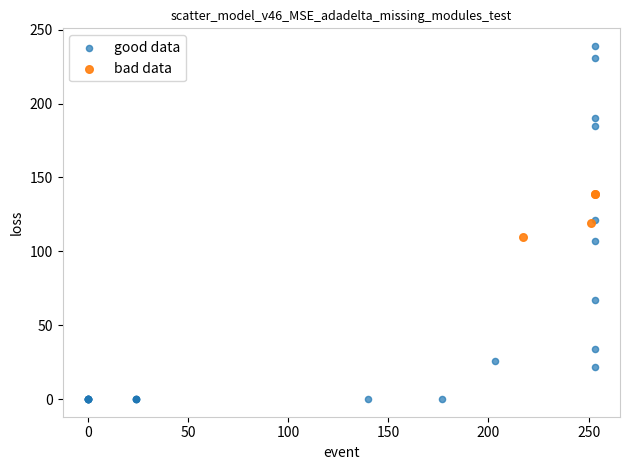

What are all the series names shown in the legend?

good data, bad data